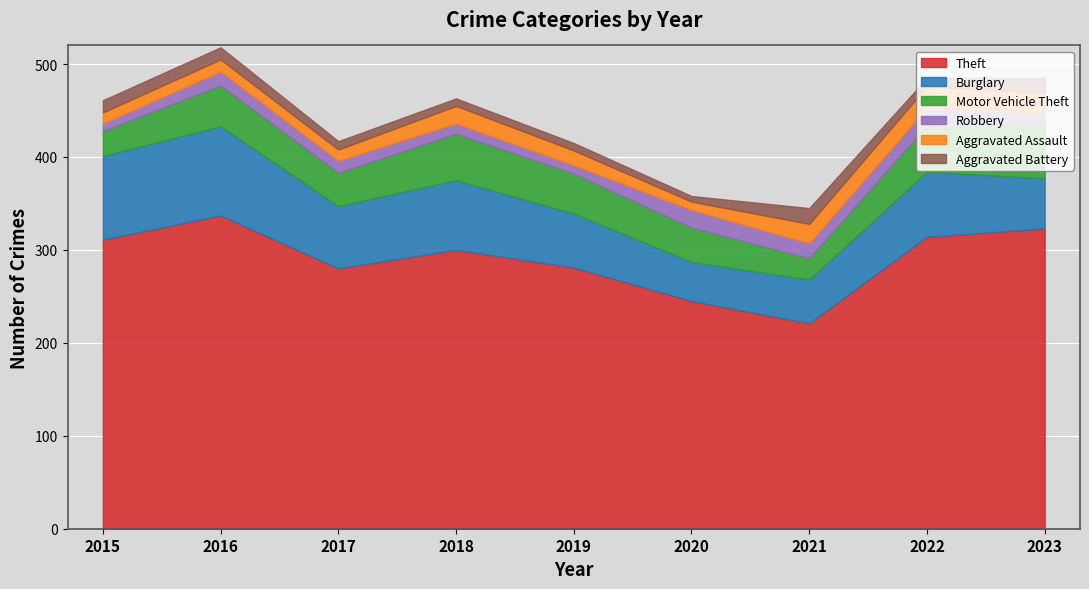

What is the minimum value for Theft?

221